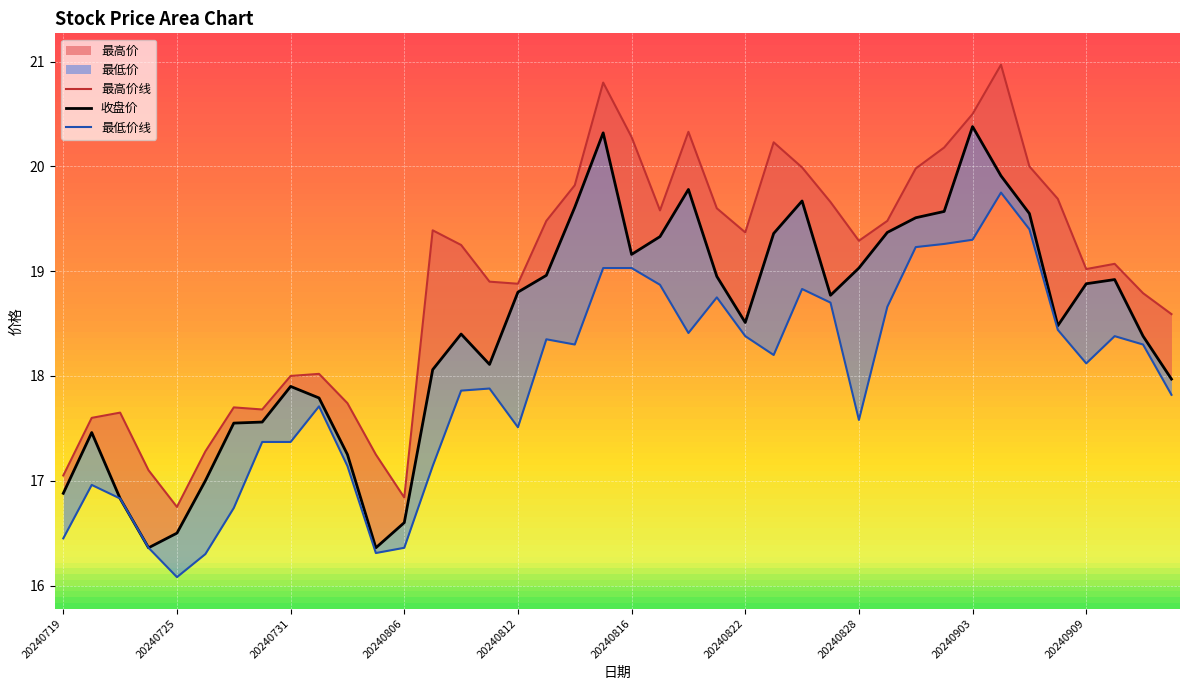

What is the difference between the second highest and second lowest values in the 最高价线 series?

4.0